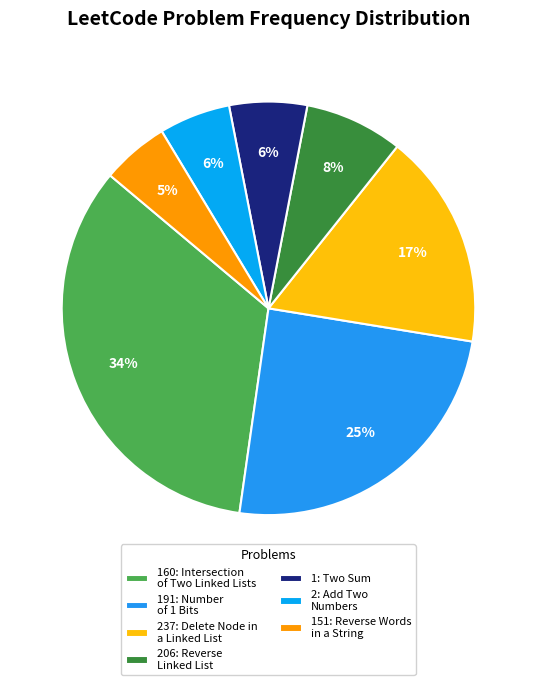

What is the smallest slice in the pie chart?

151: Reverse Words
in a String